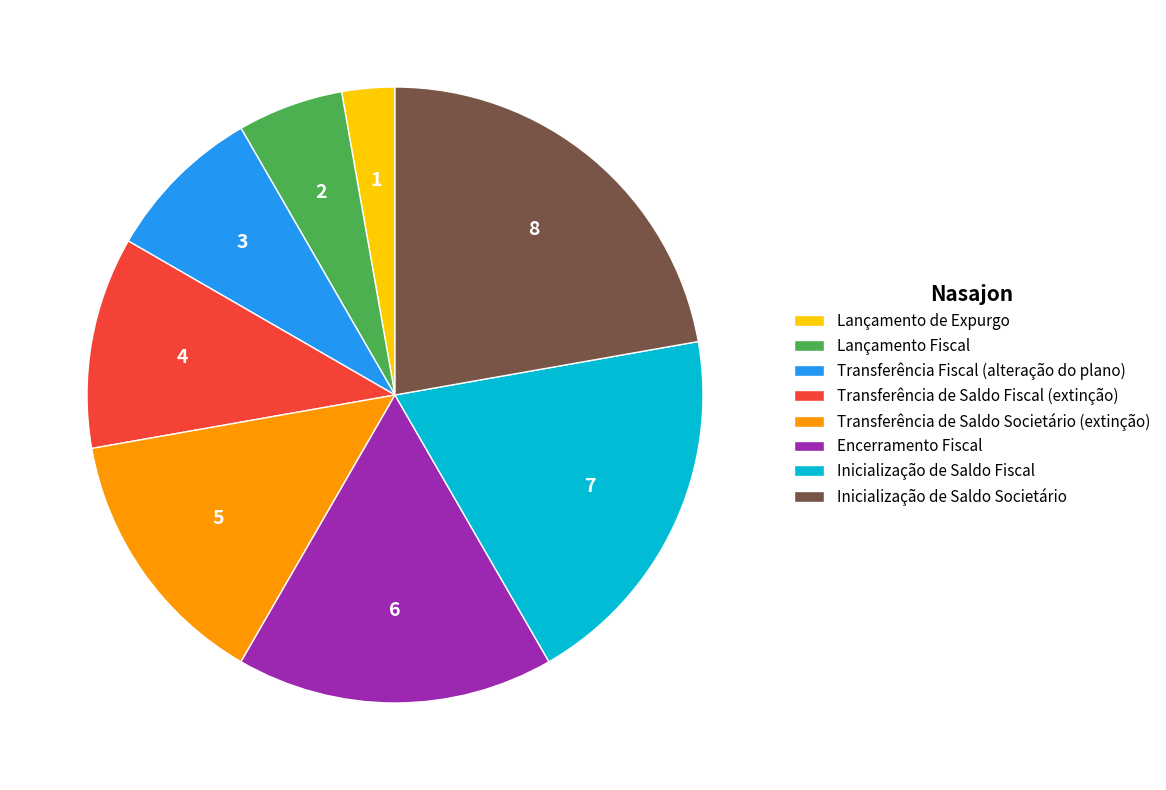

Is the sum of Inicialização de Saldo Fiscal and Transferência Fiscal (alteração do plano) greater than half?

No